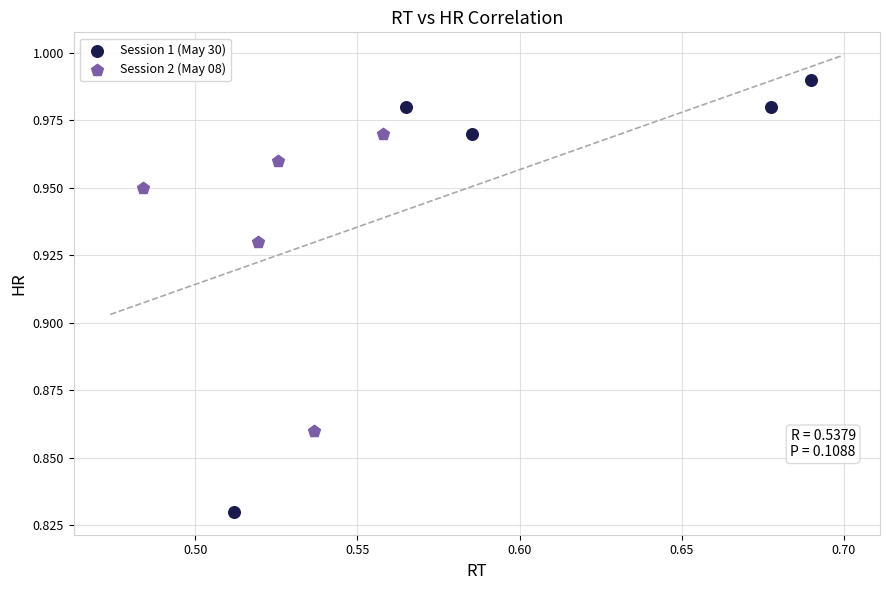

Which series reaches the maximum Y coordinate?

Session 1 (May 30)